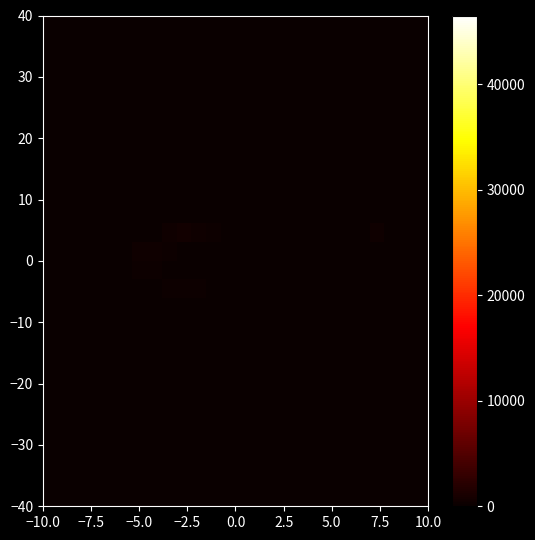

Count the number of data series in this chart.

26